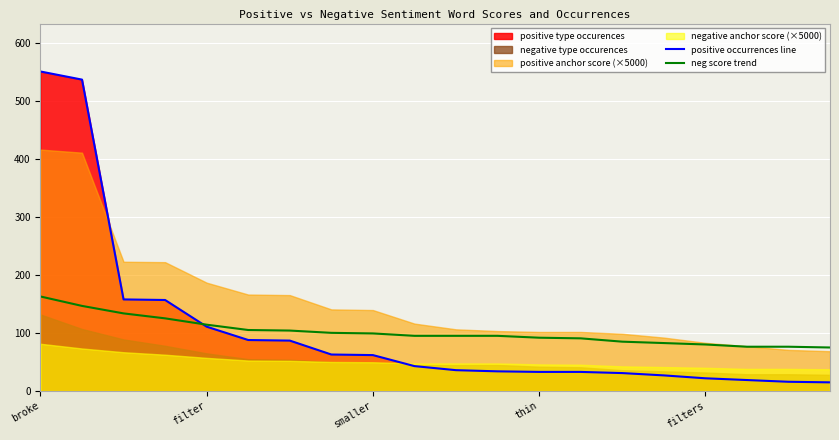

What is the approximate value of positive occurrences line at filters?

22.0